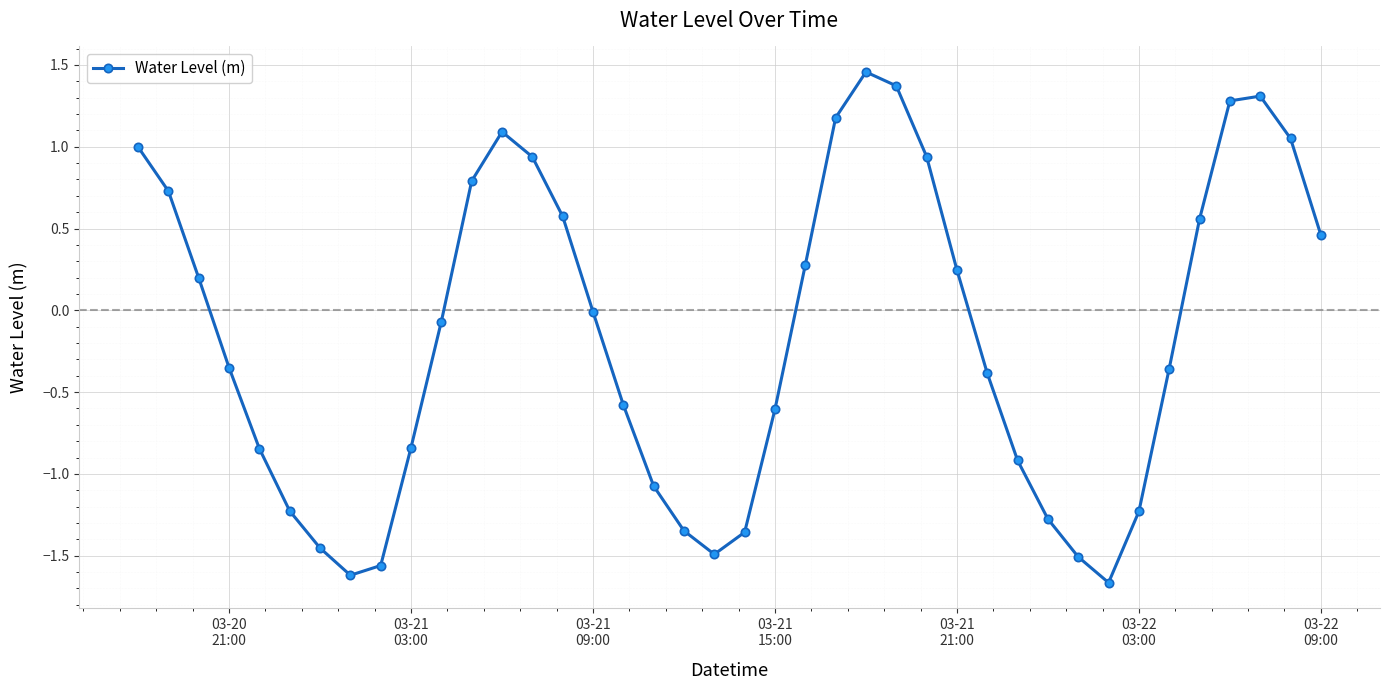

How many points are lower than both their immediate neighbors (excluding endpoints)?

3